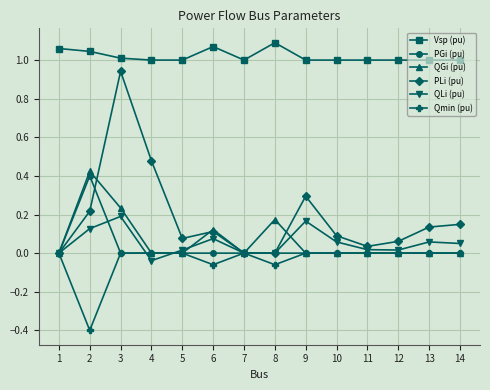

At which category is the sum across all series the highest?

3